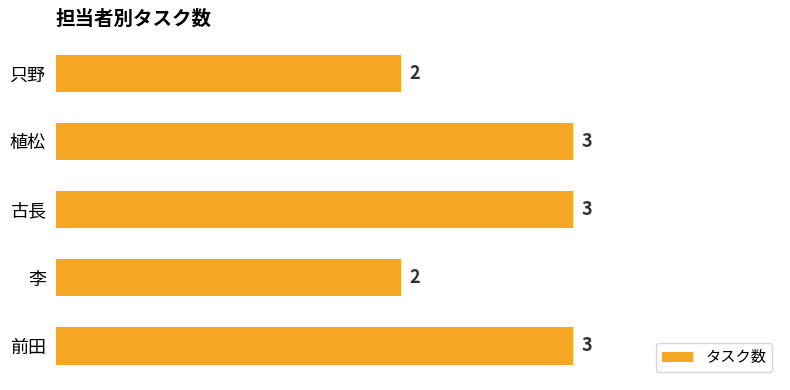

What is the maximum value shown in the chart?

3